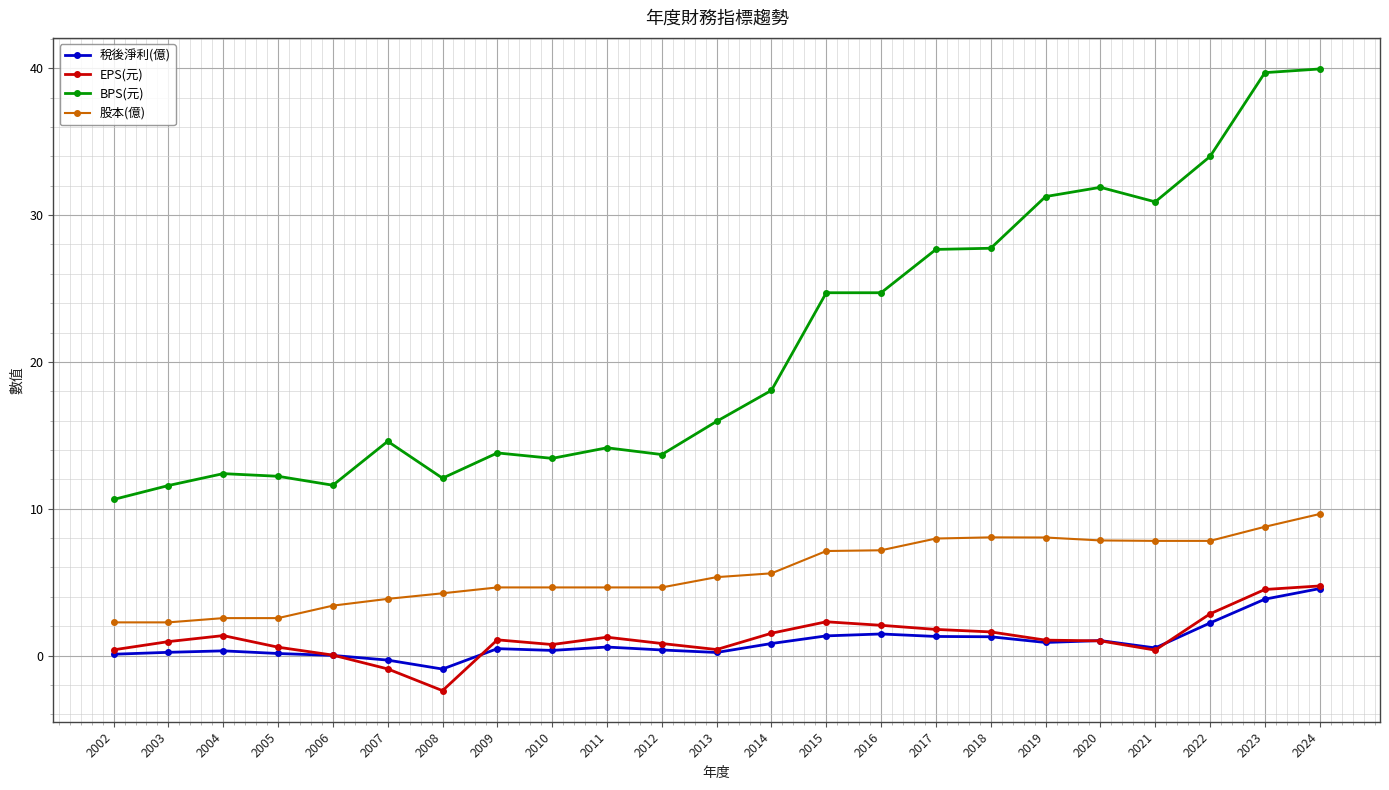

What is the sum of the 股本(億) values at 2006 and 2020?

11.2